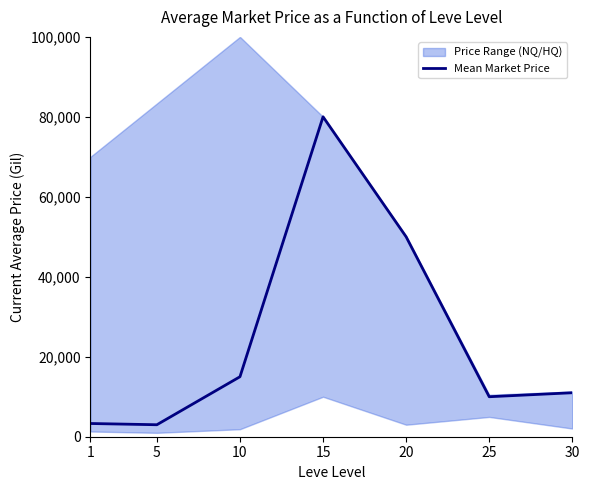

What is the difference between the second highest and second lowest values?

46691